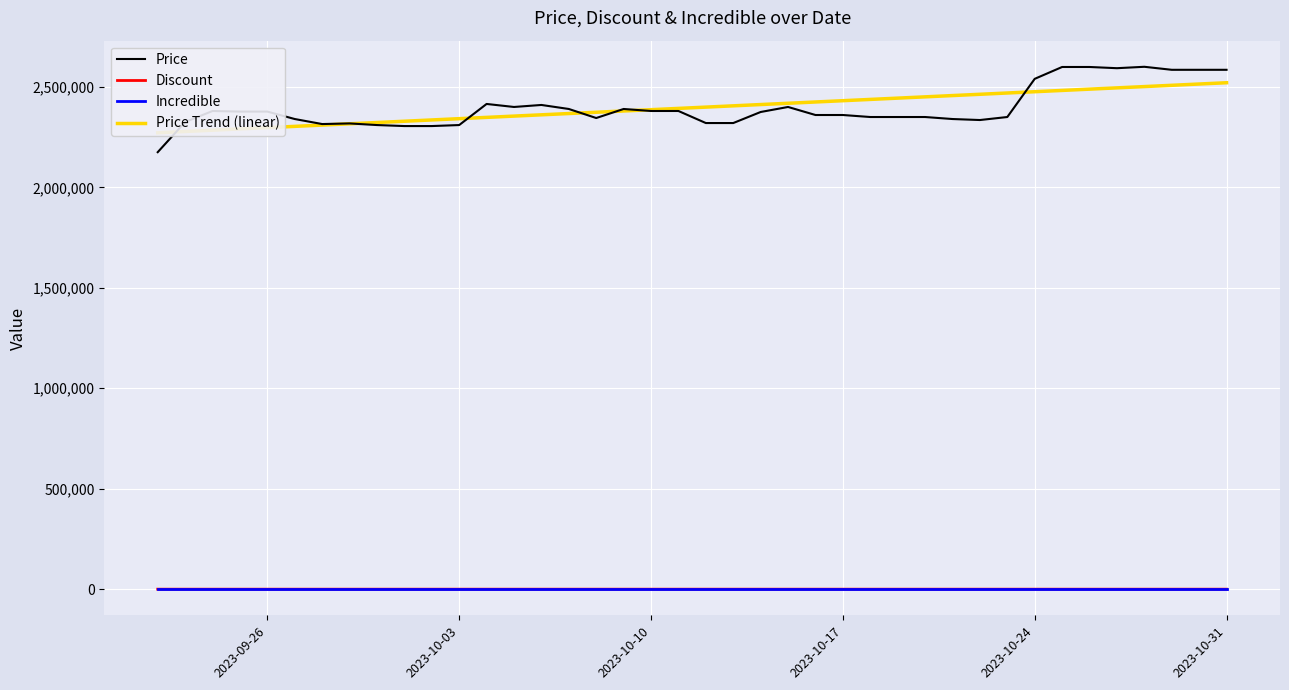

True or false: Discount and Incredible intersect in this chart.

False